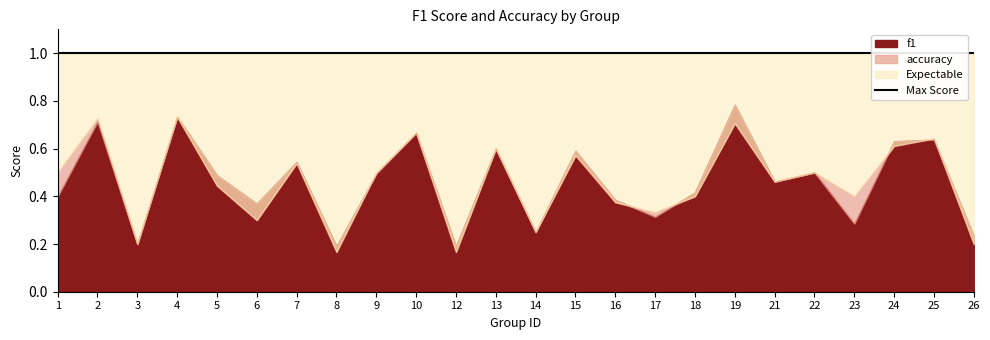

Is it true that accuracy equals 1.0 at 4?

False